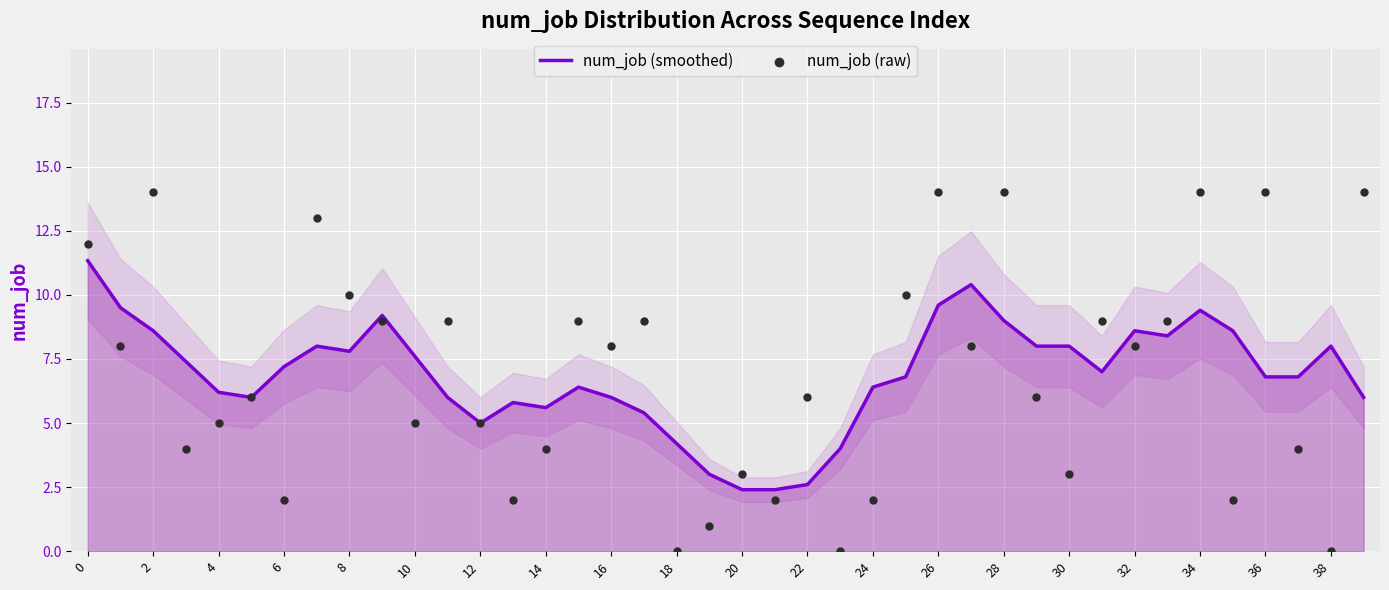

What are all the series names shown in the legend?

num_job (smoothed), num_job (raw)